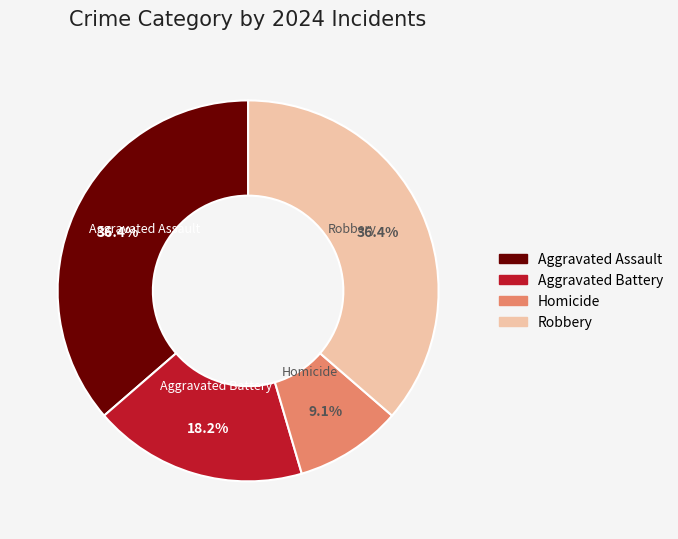

The Robbery slice represents 36% of the pie. True or false?

True